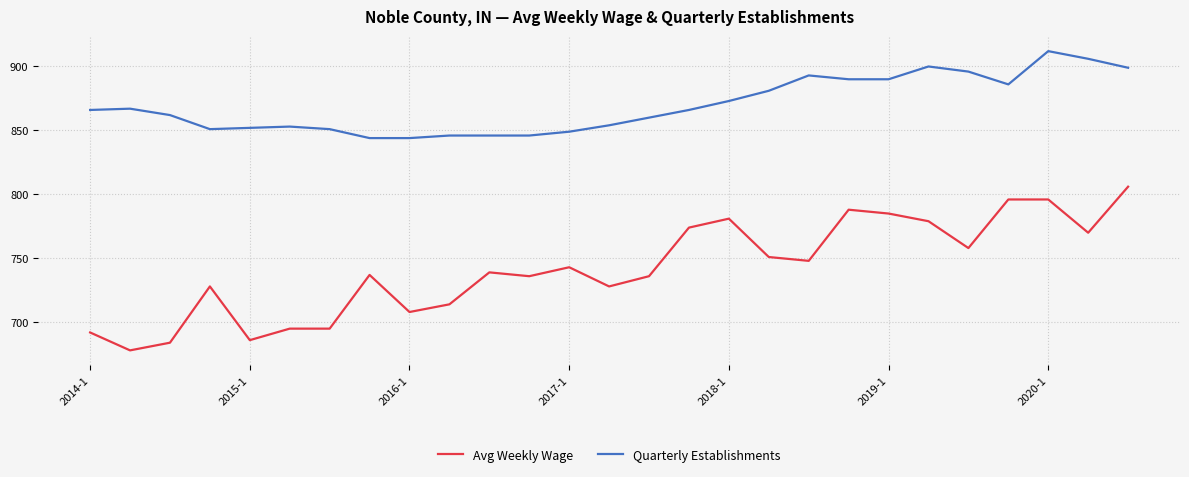

Which series has the largest total across all categories?

Quarterly Establishments